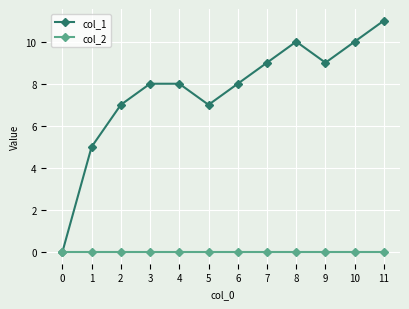

Rank the series at 3 from highest to lowest value.

col_1, col_2